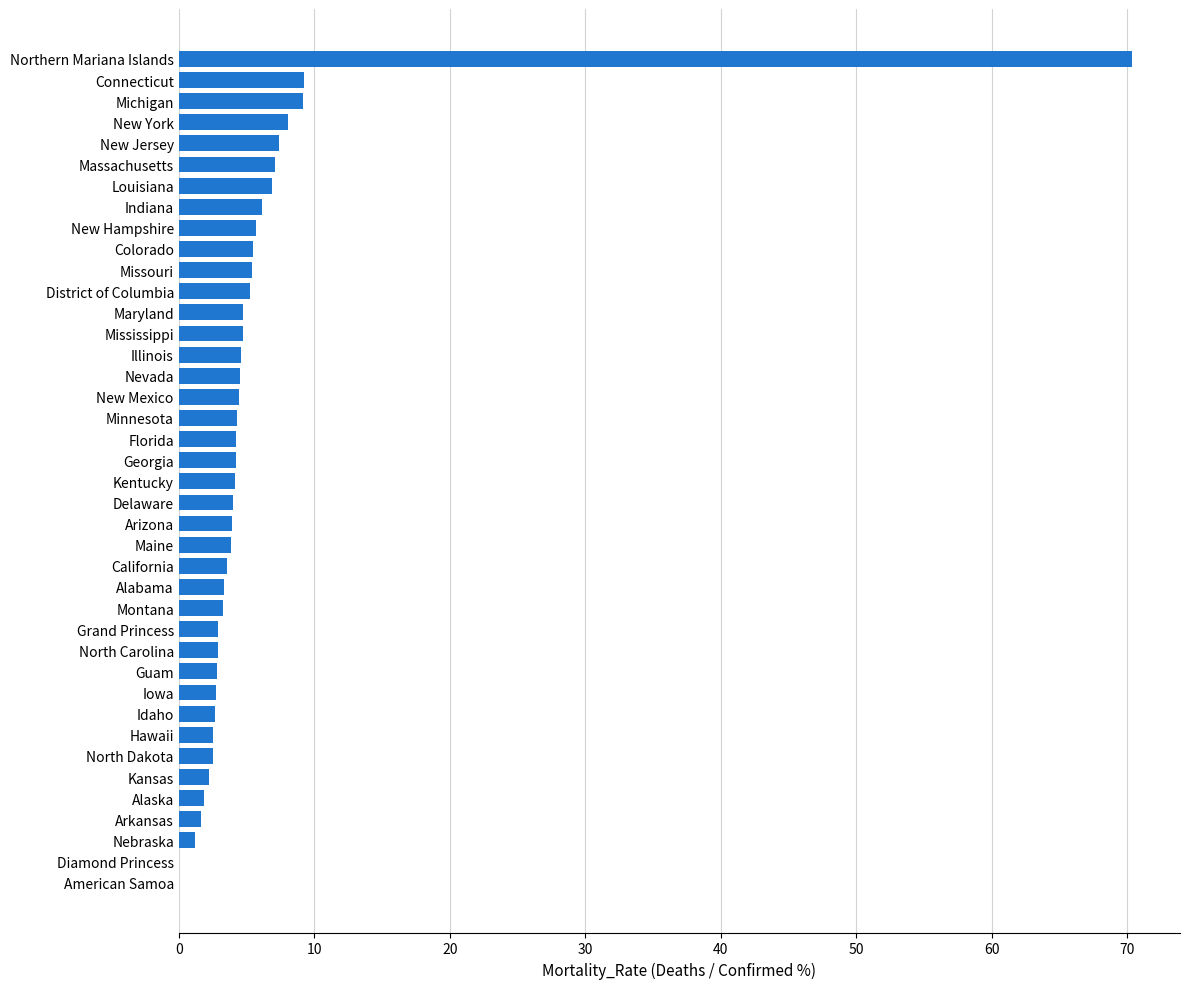

How many distinct data groups are displayed?

1